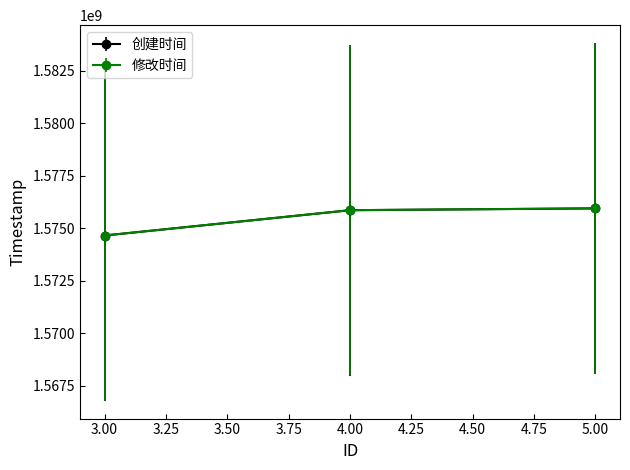

What is the total value across all series at 4.00?

3151717672